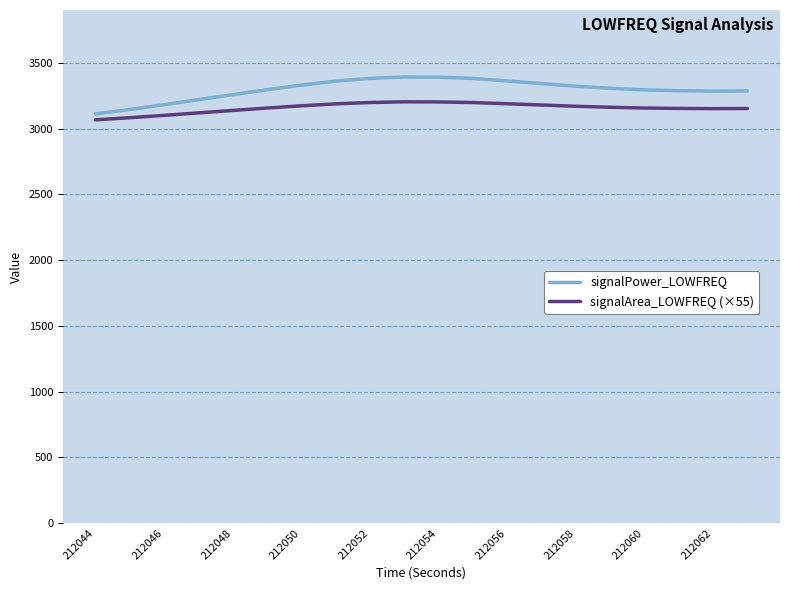

Which series has the largest range (max minus min)?

signalPower_LOWFREQ